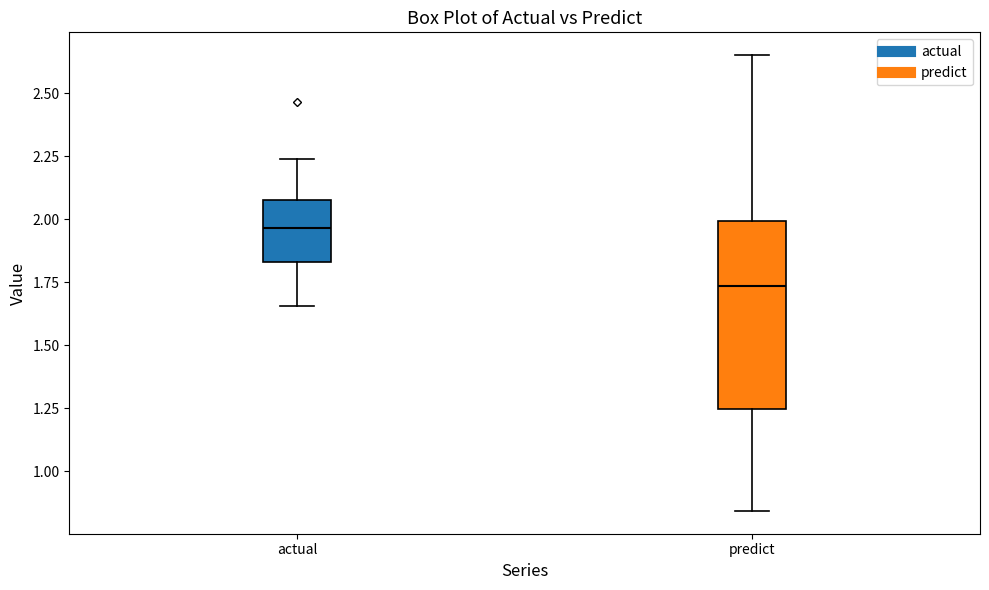

Reading left to right, read every box against the y-axis: the position of its median line, the range the box covers, and the ends of its whiskers. The values are not printed on the chart, so give them approximately, as read against the axis.

actual: median 1.95, box 1.85 to 2.10, whiskers 1.65 to 2.25
predict: median 1.75, box 1.25 to 2.00, whiskers 0.85 to 2.65